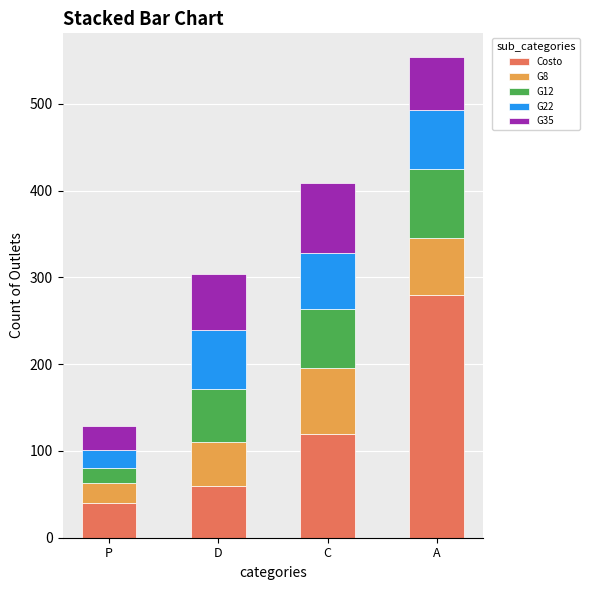

The Costo series shows 120.0 at C. True or false?

True